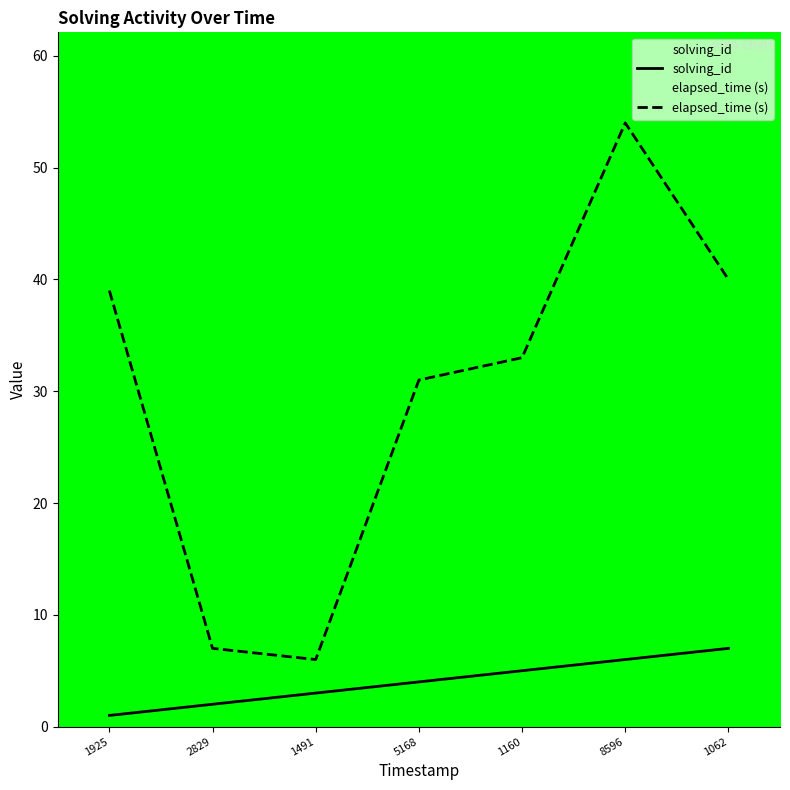

How many lines are shown in the chart?

2